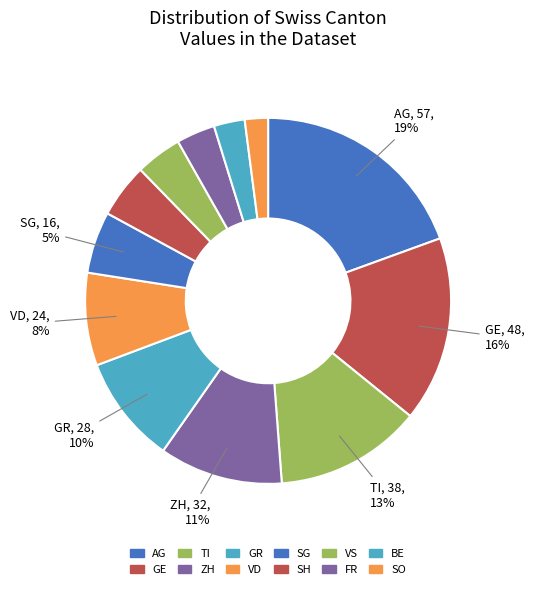

Do GE and SH together represent more than half of the pie?

No